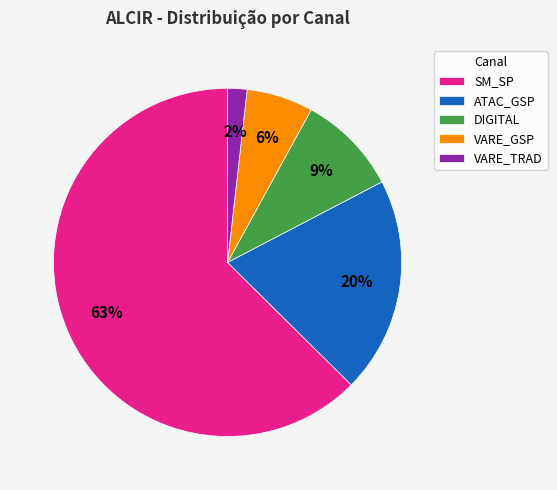

Between DIGITAL and SM_SP, which is larger?

SM_SP